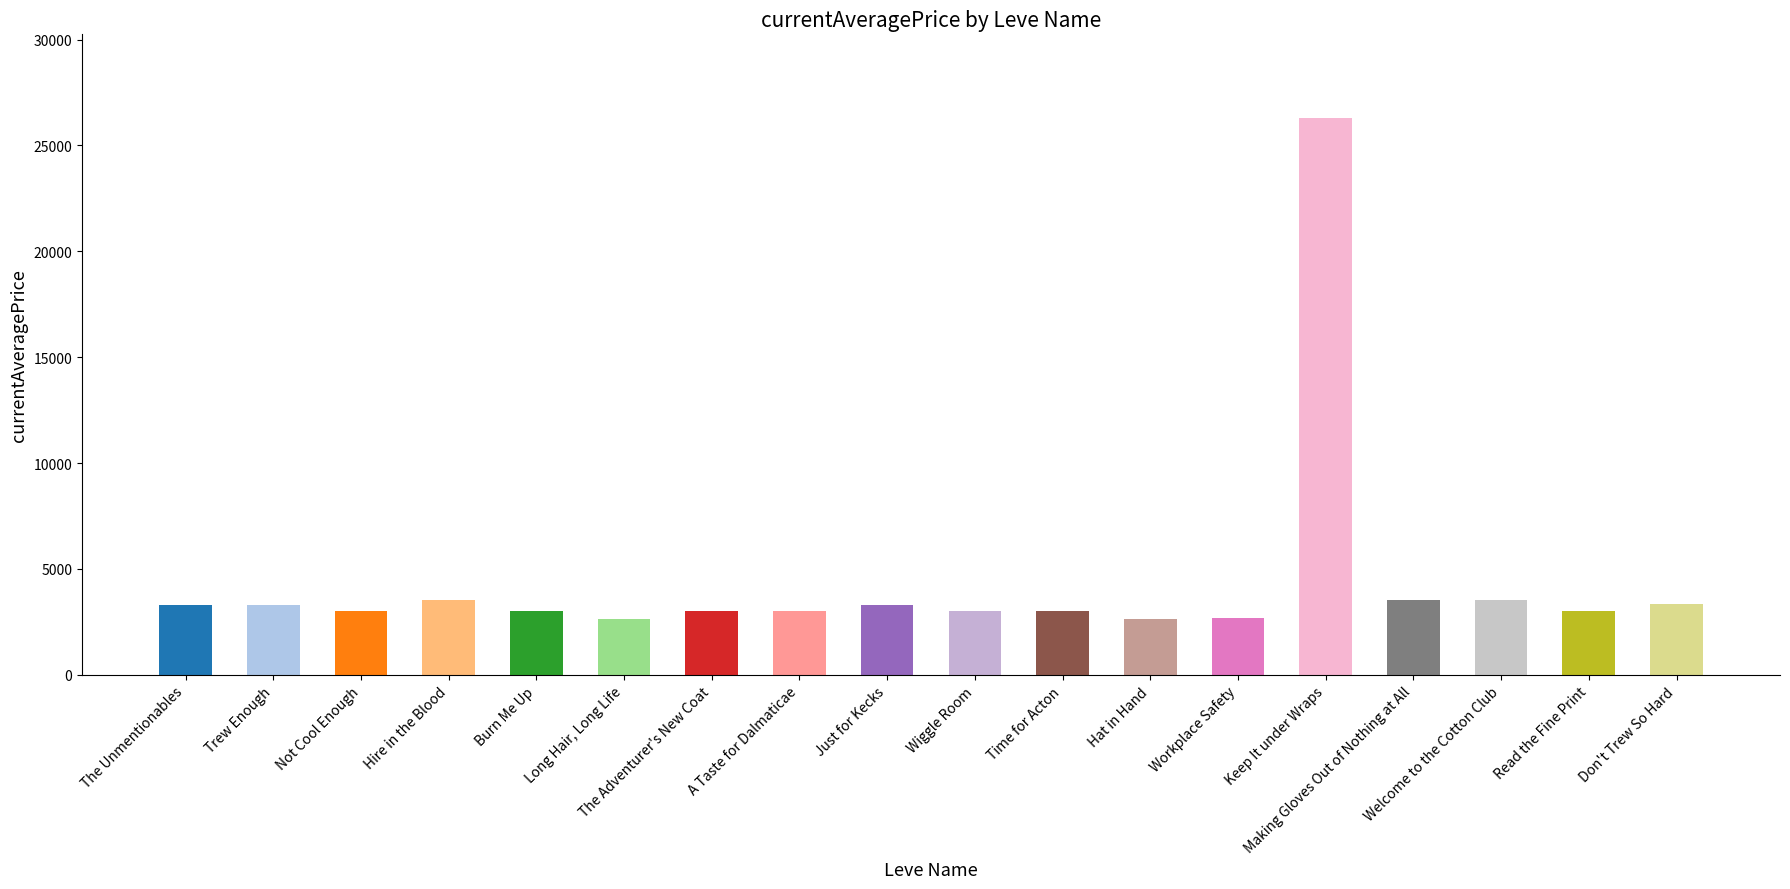

Rank the categories by value from lowest to highest.

Hat in Hand, Long Hair, Long Life, Workplace Safety, Not Cool Enough, The Adventurer's New Coat, Burn Me Up, Wiggle Room, Time for Acton, A Taste for Dalmaticae, Read the Fine Print, The Unmentionables, Trew Enough, Just for Kecks, Don't Trew So Hard, Hire in the Blood, Making Gloves Out of Nothing at All, Welcome to the Cotton Club, Keep It under Wraps